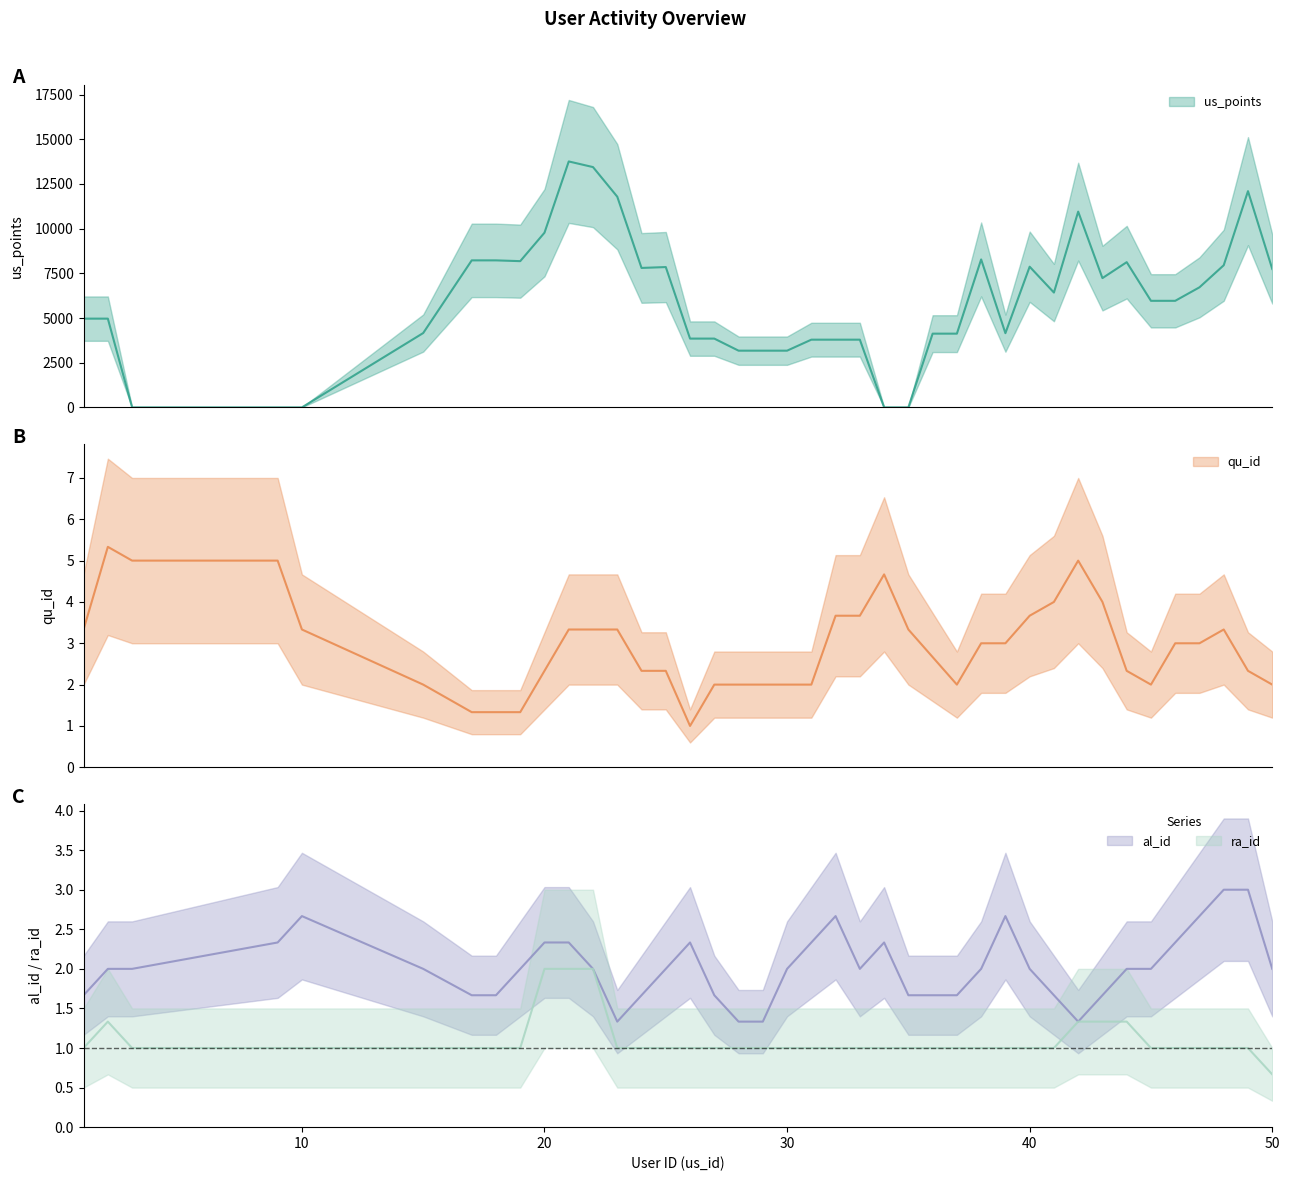

Which series has the widest spread of values?

us_points